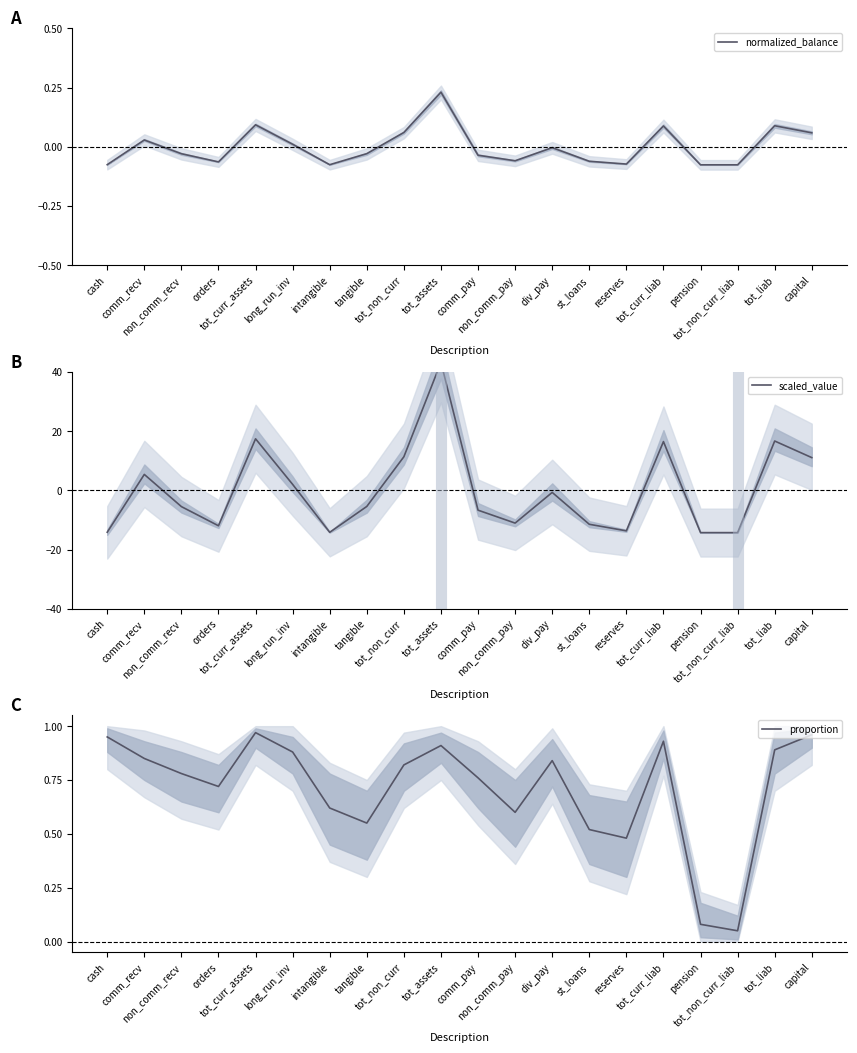

Where is the first local maximum for normalized_balance?

comm_recv